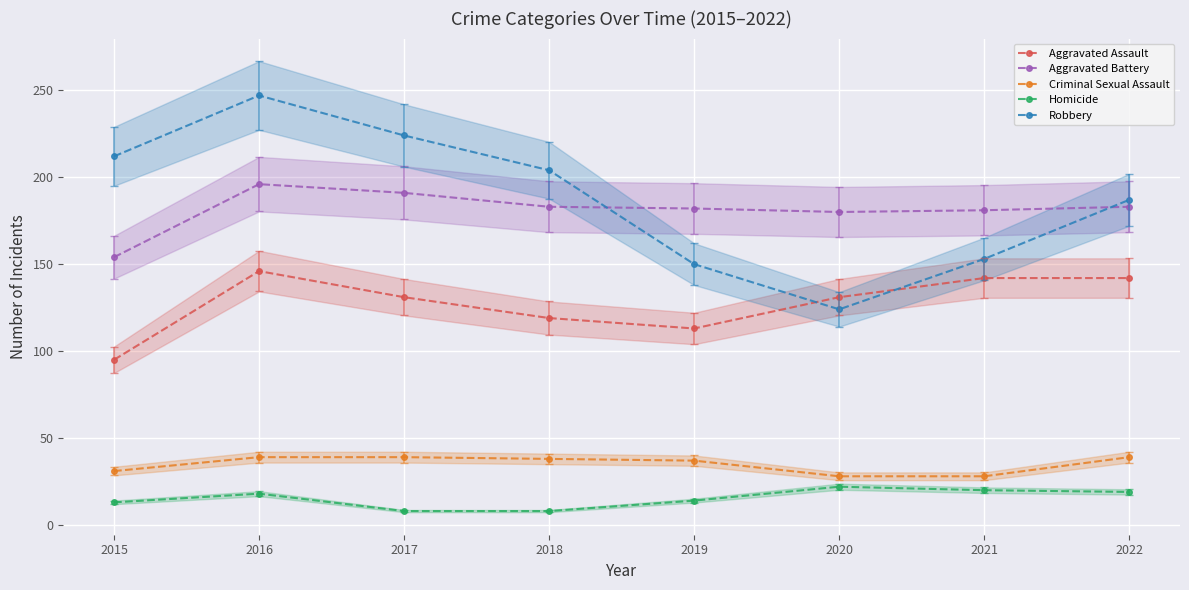

What is the average value of the Aggravated Assault series?

127